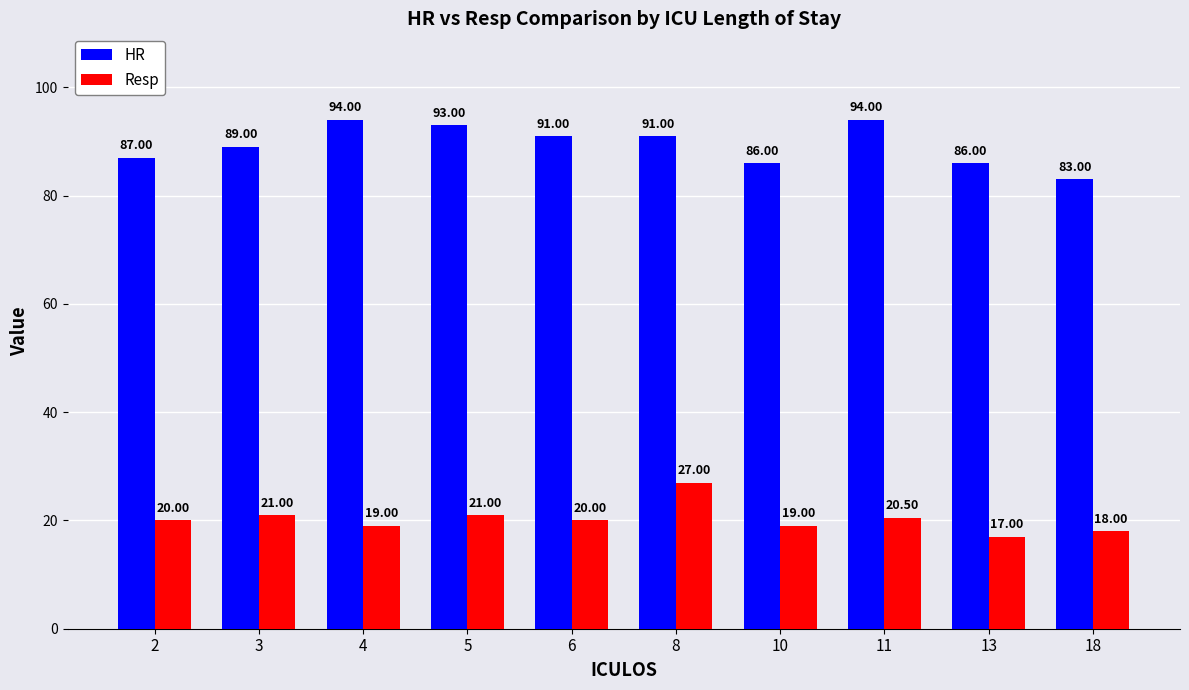

Rank the series at 6 from highest to lowest value.

HR, Resp